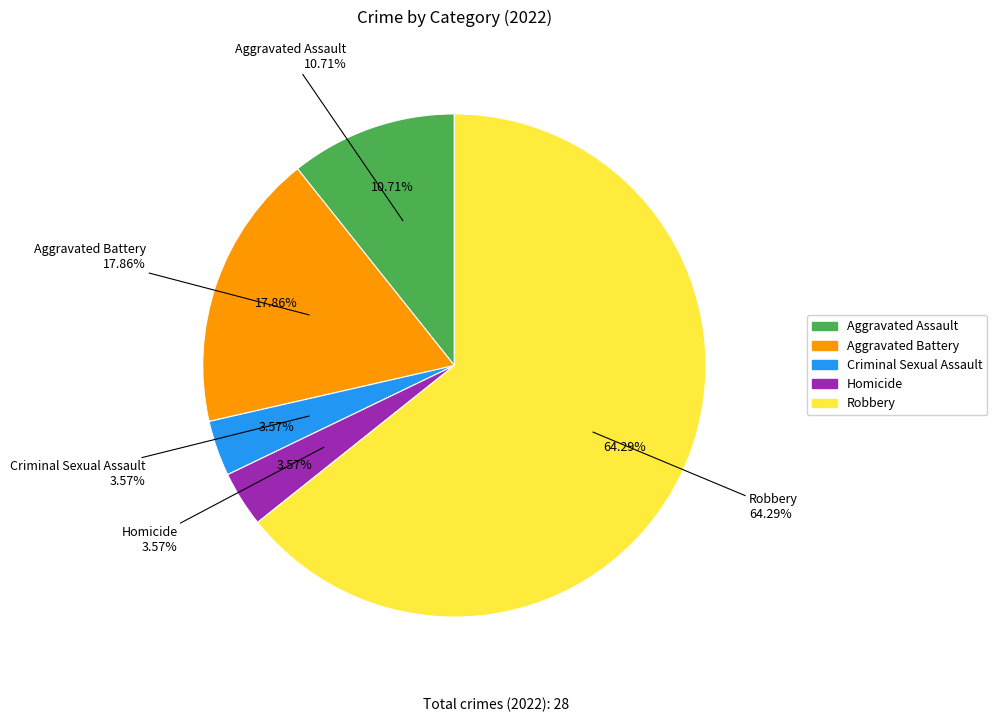

Count the number of slices in the pie.

5